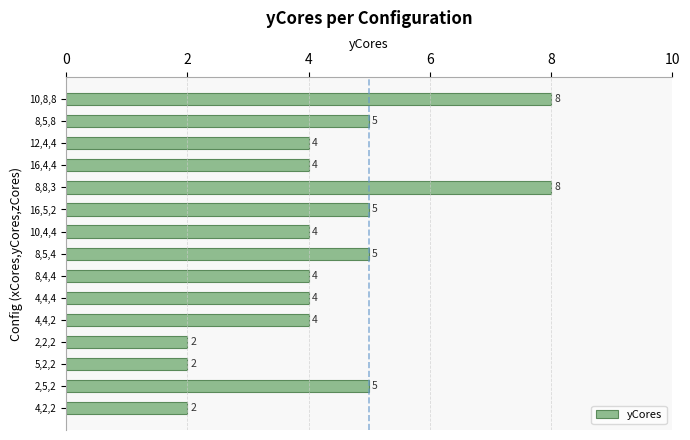

How many data points does each series have?

15